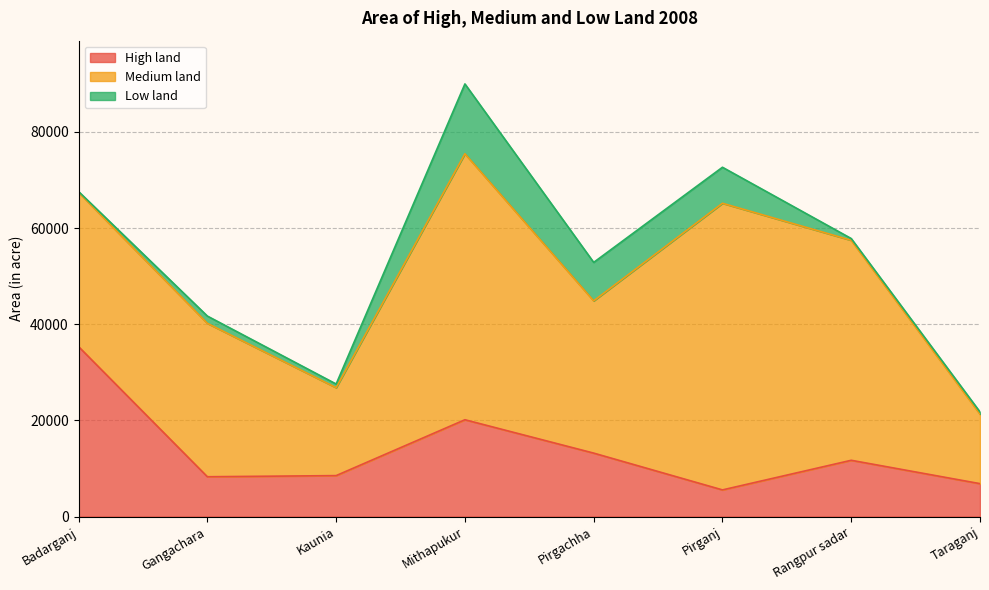

Where do Medium land and High land first cross each other?

Badarganj and Gangachara